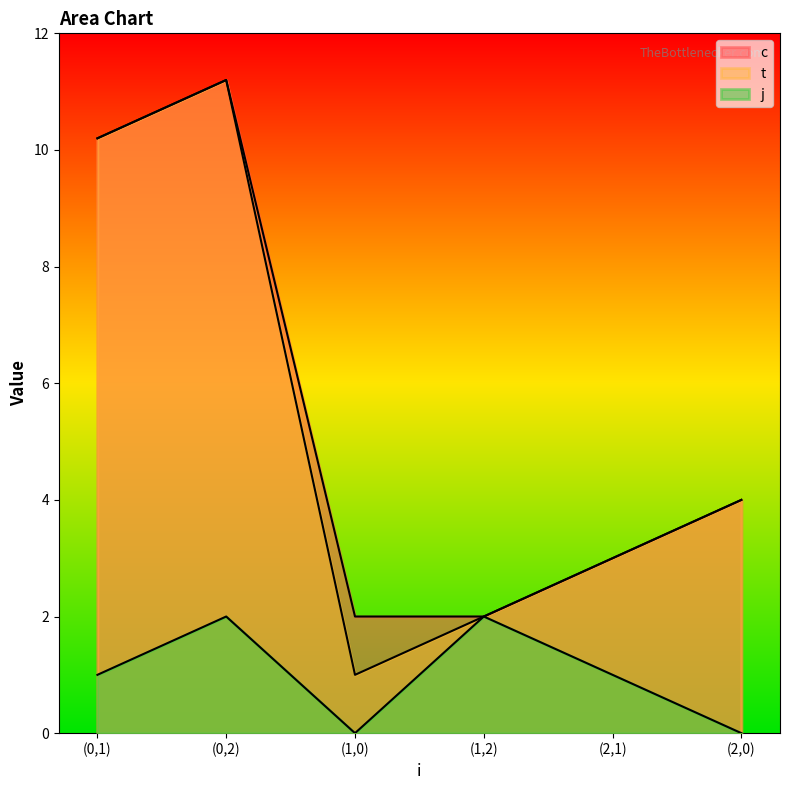

What is the label of the 1st point from the left?

(0,1)